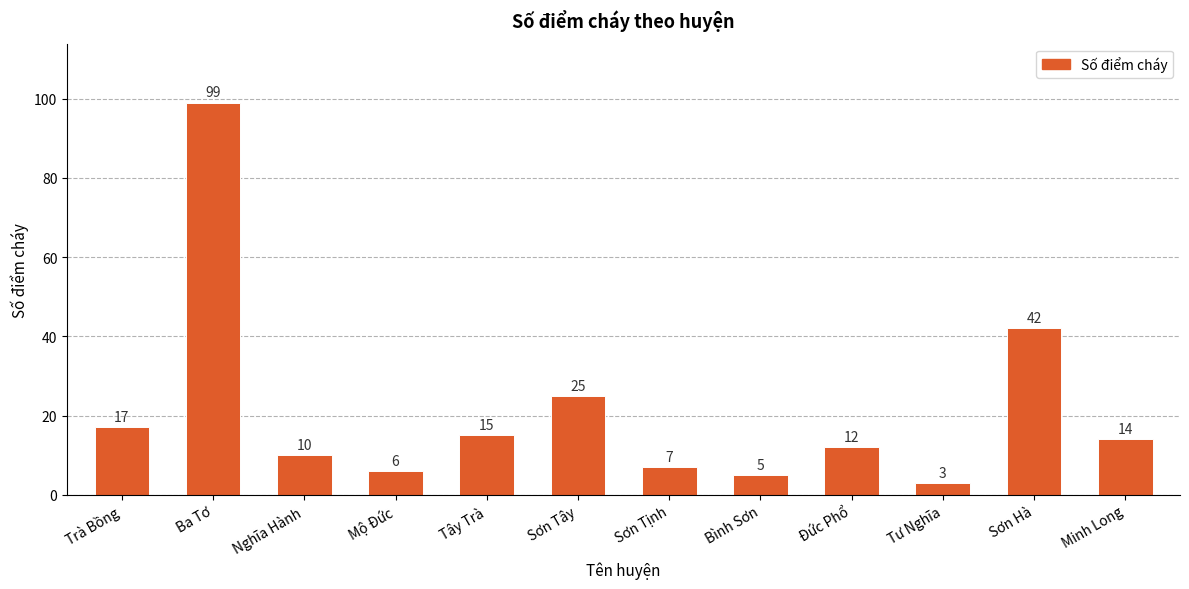

Reading left to right, what are all the values shown in this chart?

Trà Bồng=17	Ba Tơ=99	Nghĩa Hành=10	Mộ Đức=6	Tây Trà=15	Sơn Tây=25	Sơn Tịnh=7	Bình Sơn=5	Đức Phổ=12	Tư Nghĩa=3	Sơn Hà=42	Minh Long=14